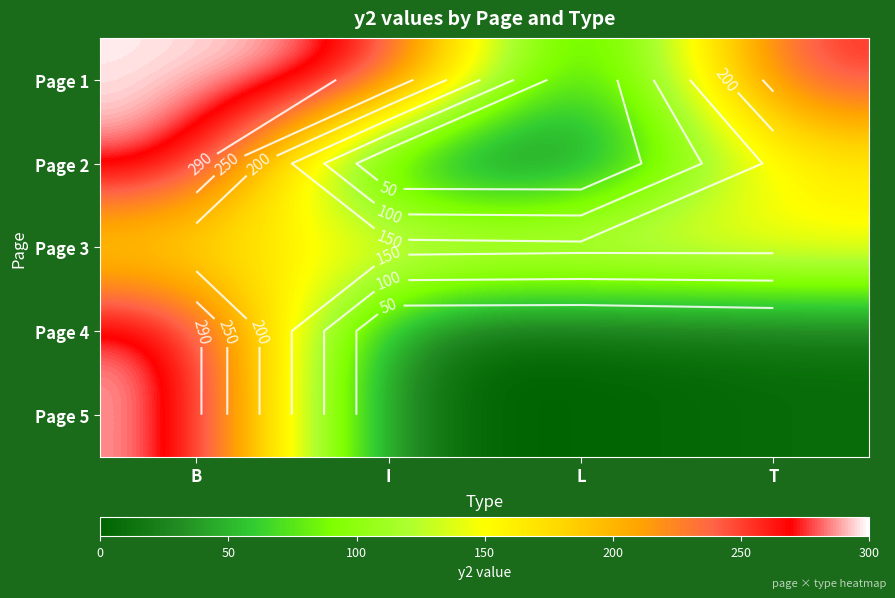

What value does the Page 3 series have at T?

161